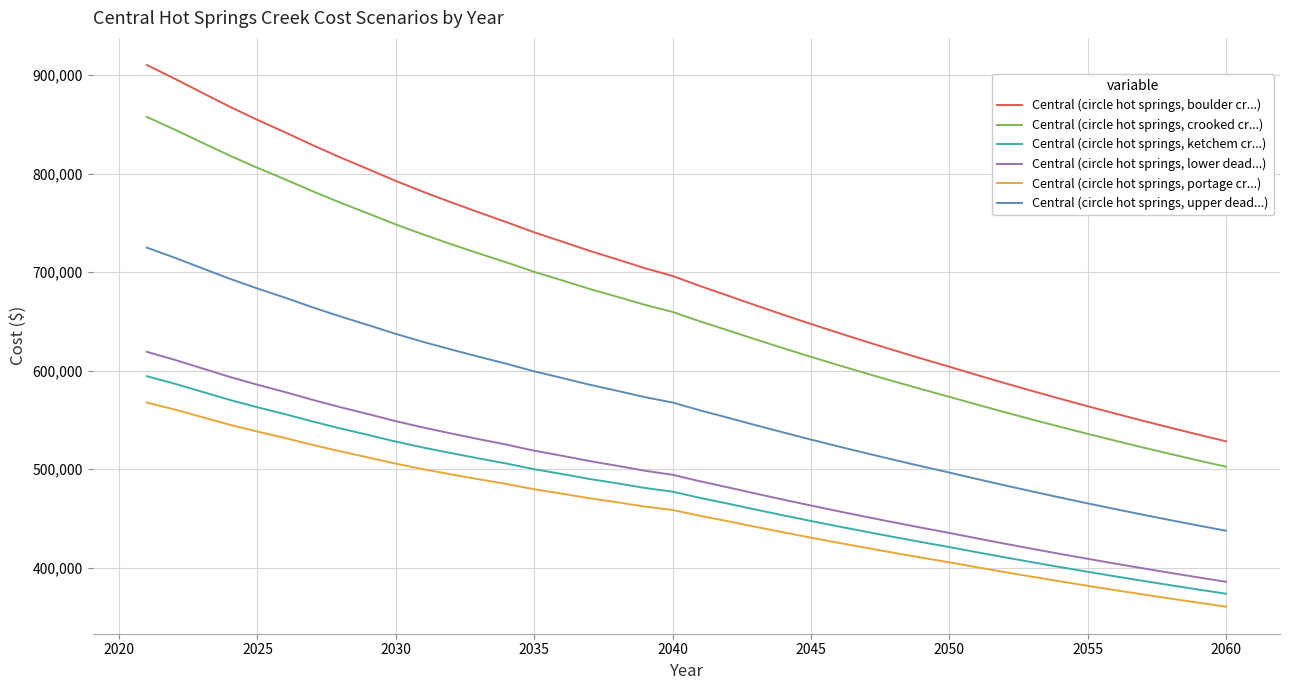

What is the maximum value shown in the chart?

910431.1